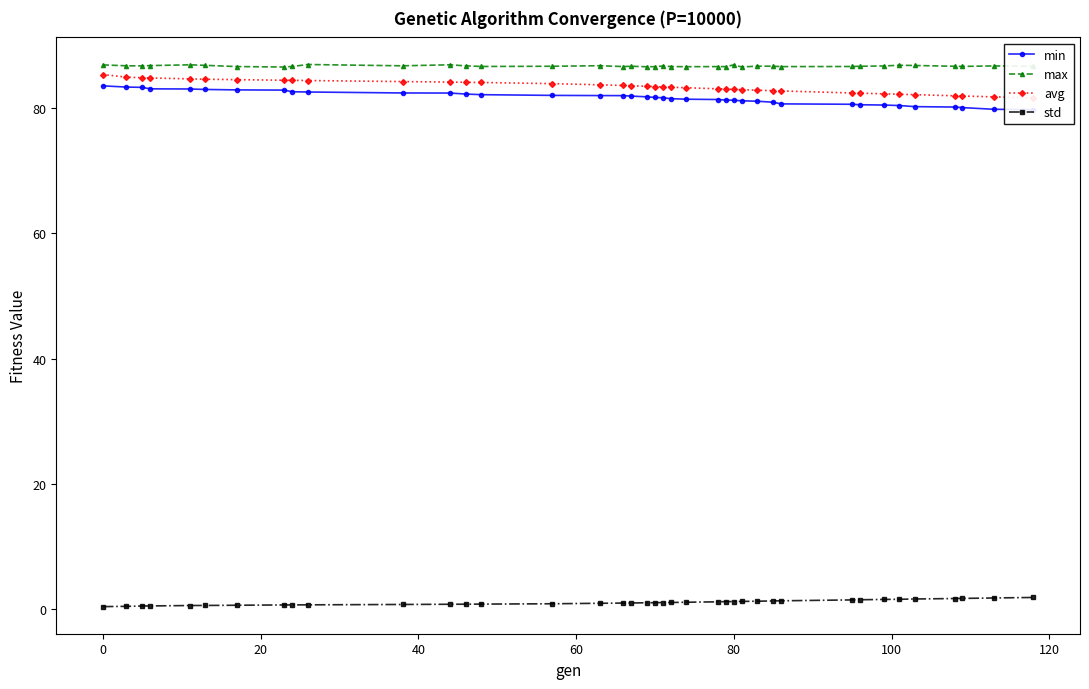

The std series shows 1.2 at 80. True or false?

True